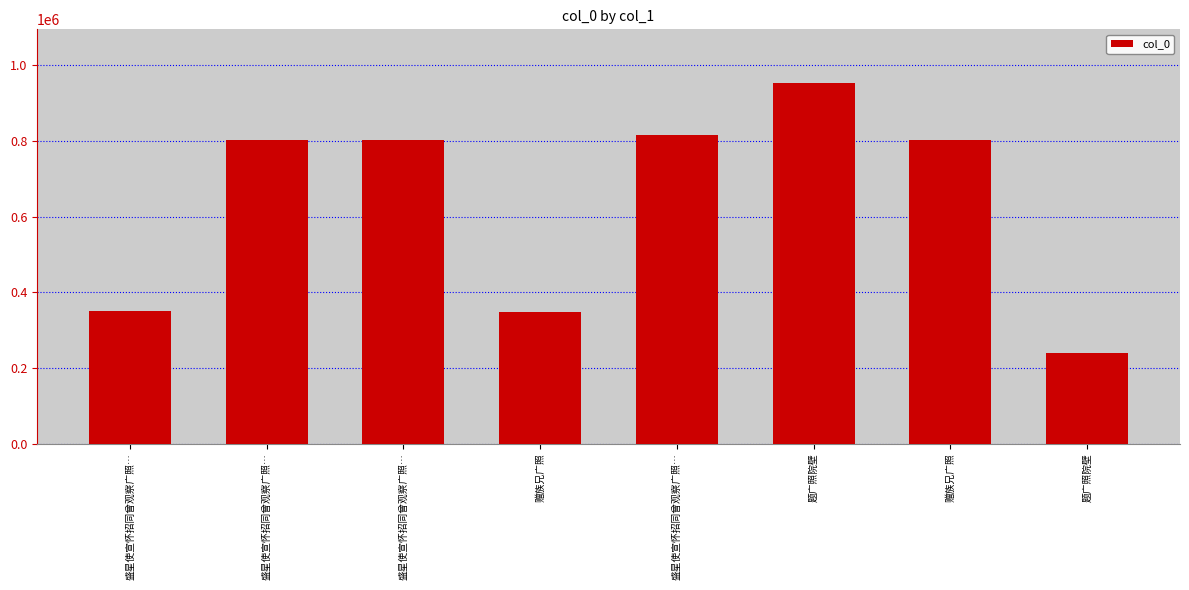

How many distinct data groups are displayed?

1